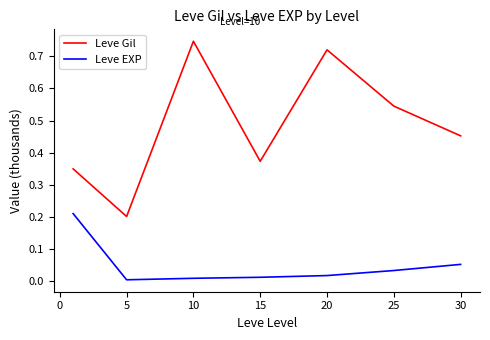

List the series in order of their peak value, highest first.

Leve Gil, Leve EXP